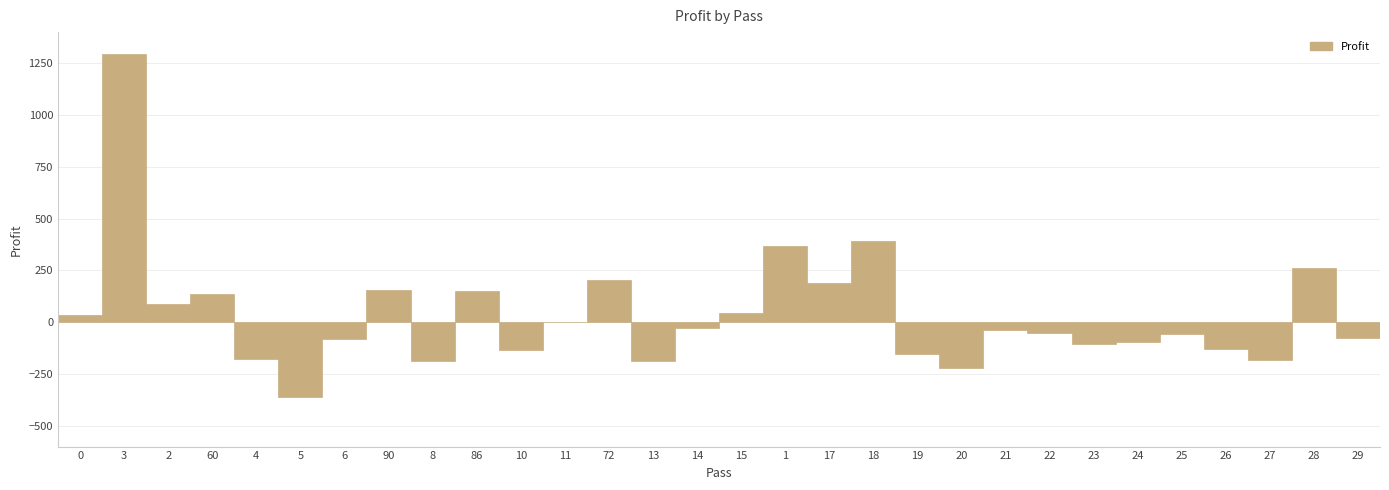

Which has a higher value, 25 or 4?

25